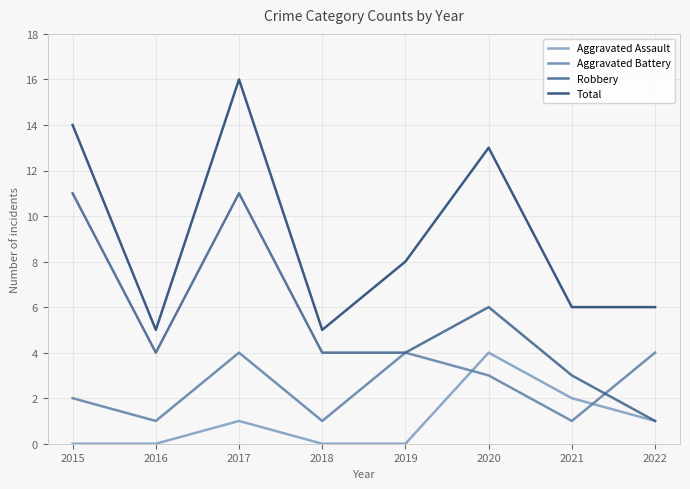

At which label is Robbery closest to 6?

2020